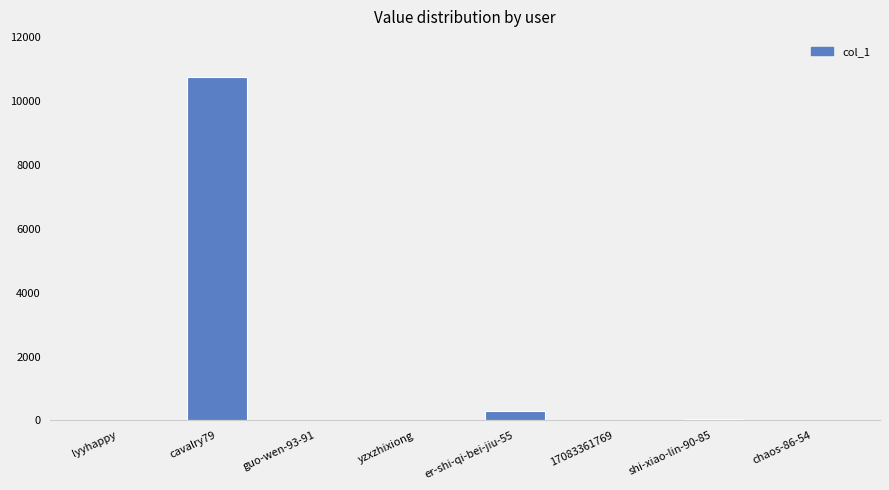

How many data points does each series have?

8